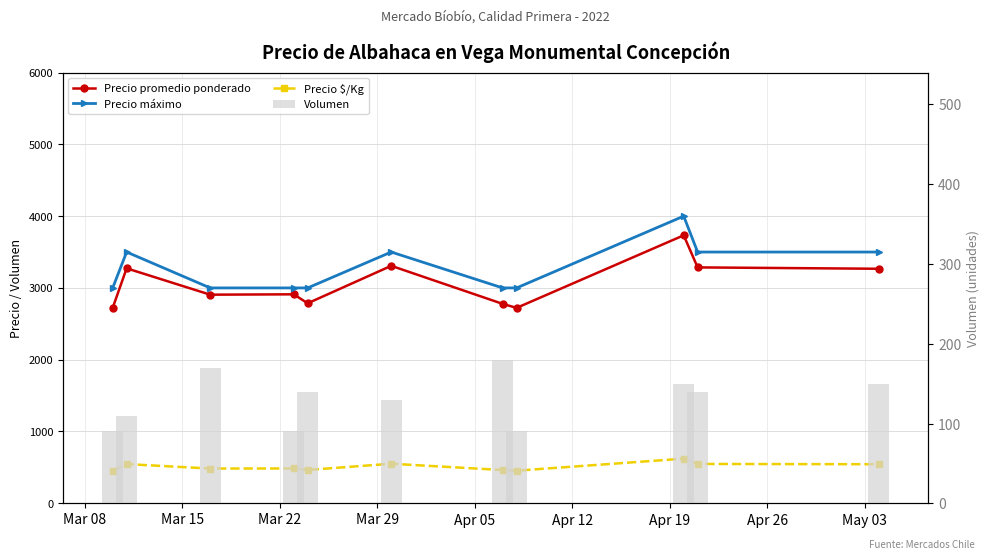

Which series has the widest spread of values?

Precio promedio ponderado